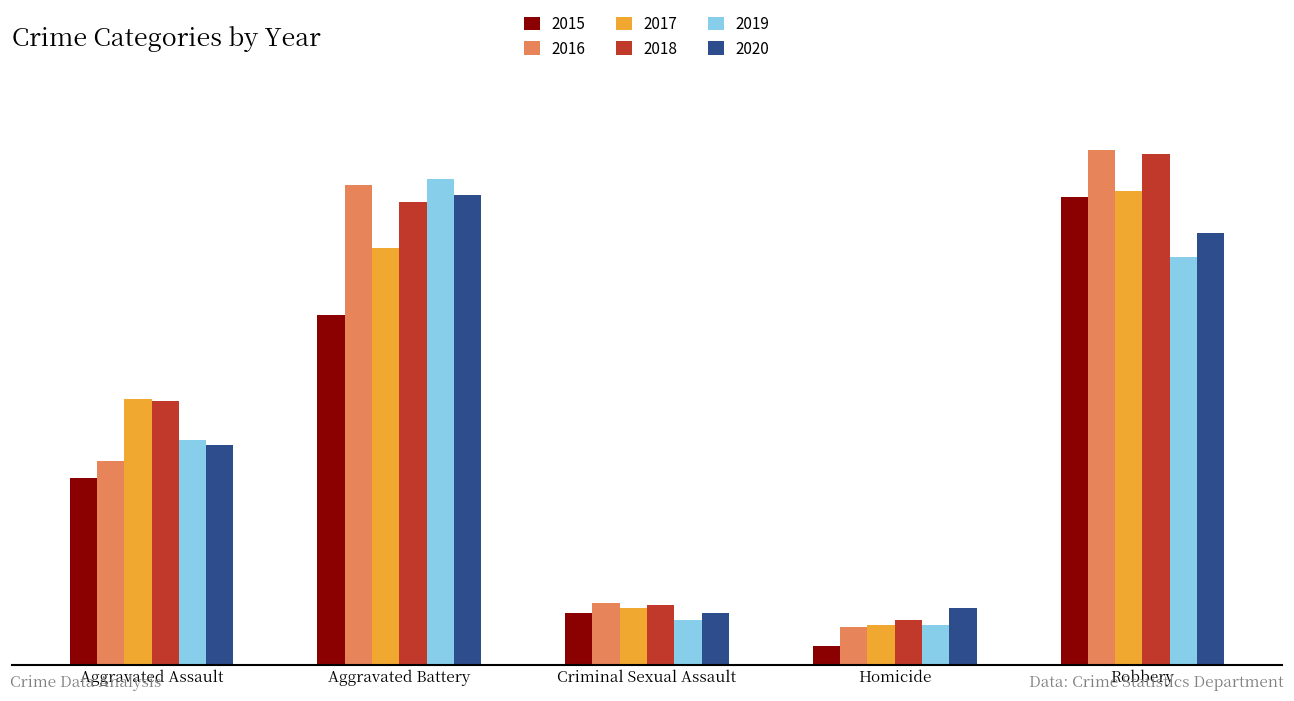

Between Aggravated Assault and Homicide, which series saw the biggest shift?

2017